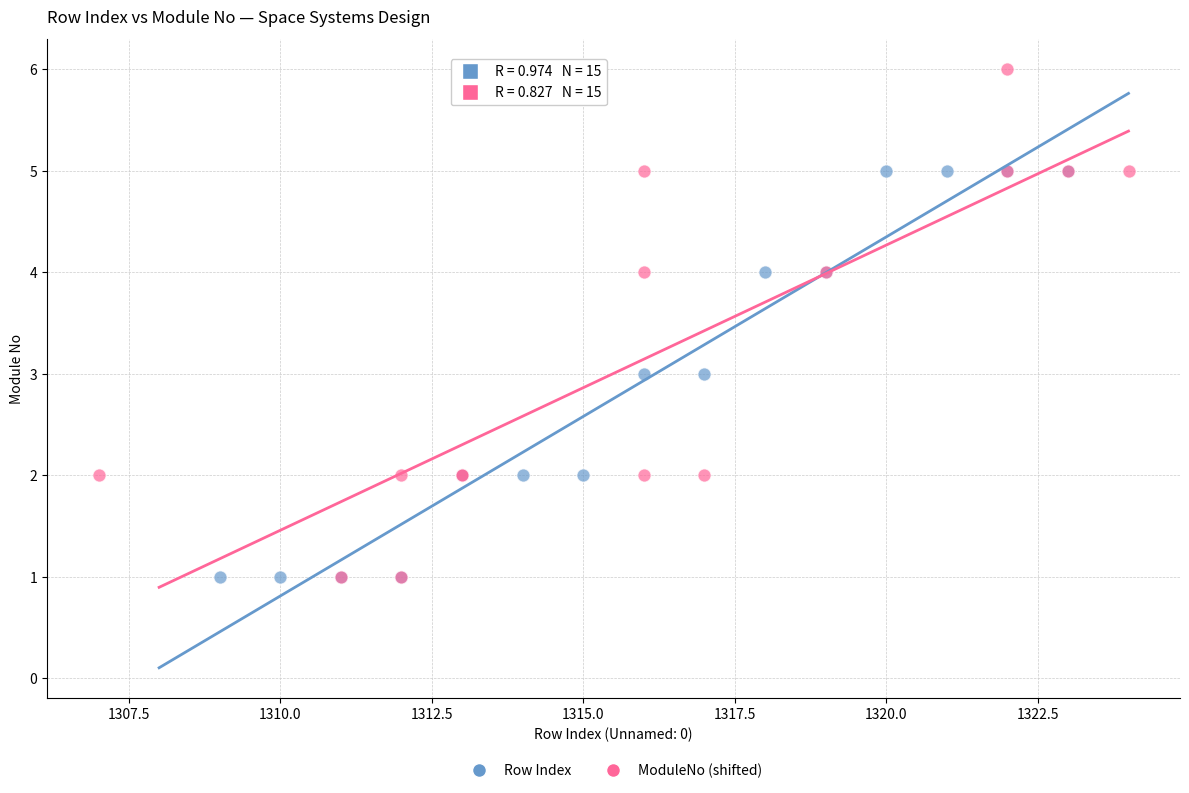

Which series reaches the maximum Y coordinate?

ModuleNo (shifted)